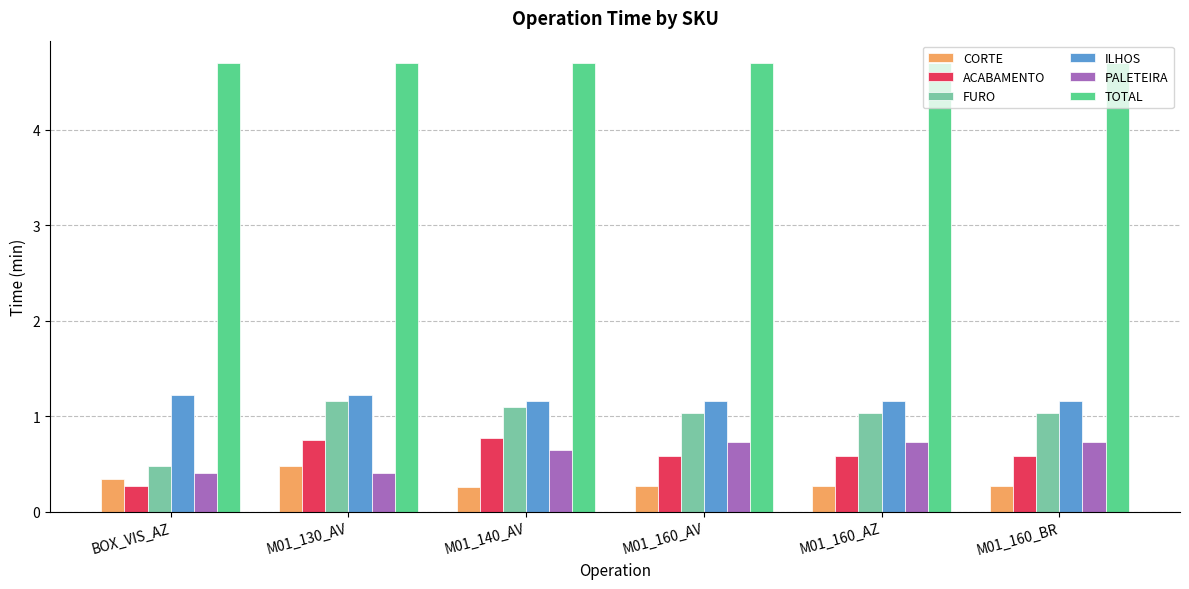

What is the maximum value shown in the chart?

4.7